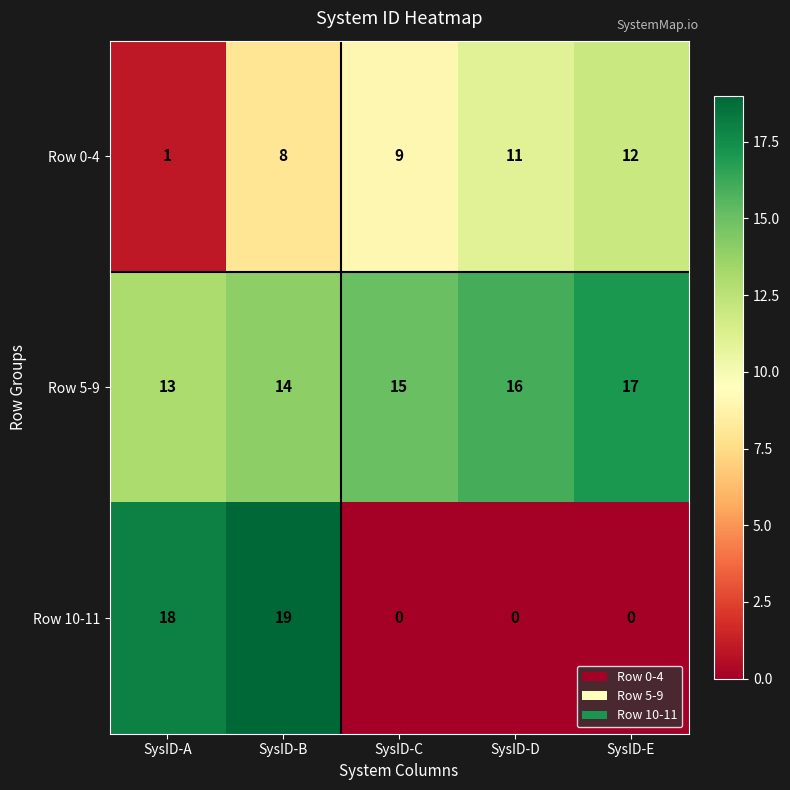

What is the approximate value of Row 0-4 at SysID-D, to the nearest 5?

10